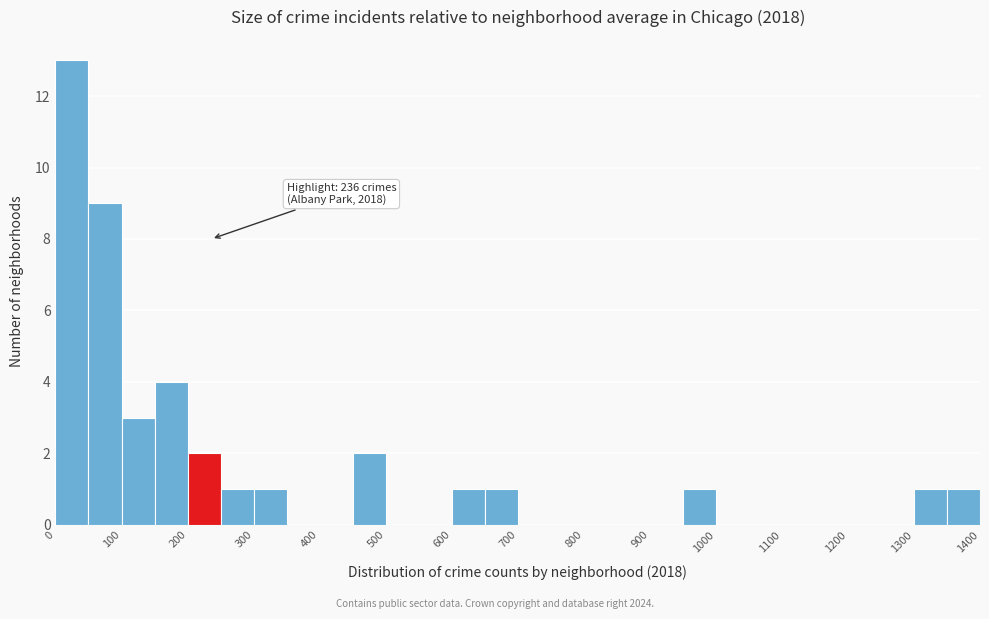

Over which range of the x-axis is the bar tallest?

0 to 50